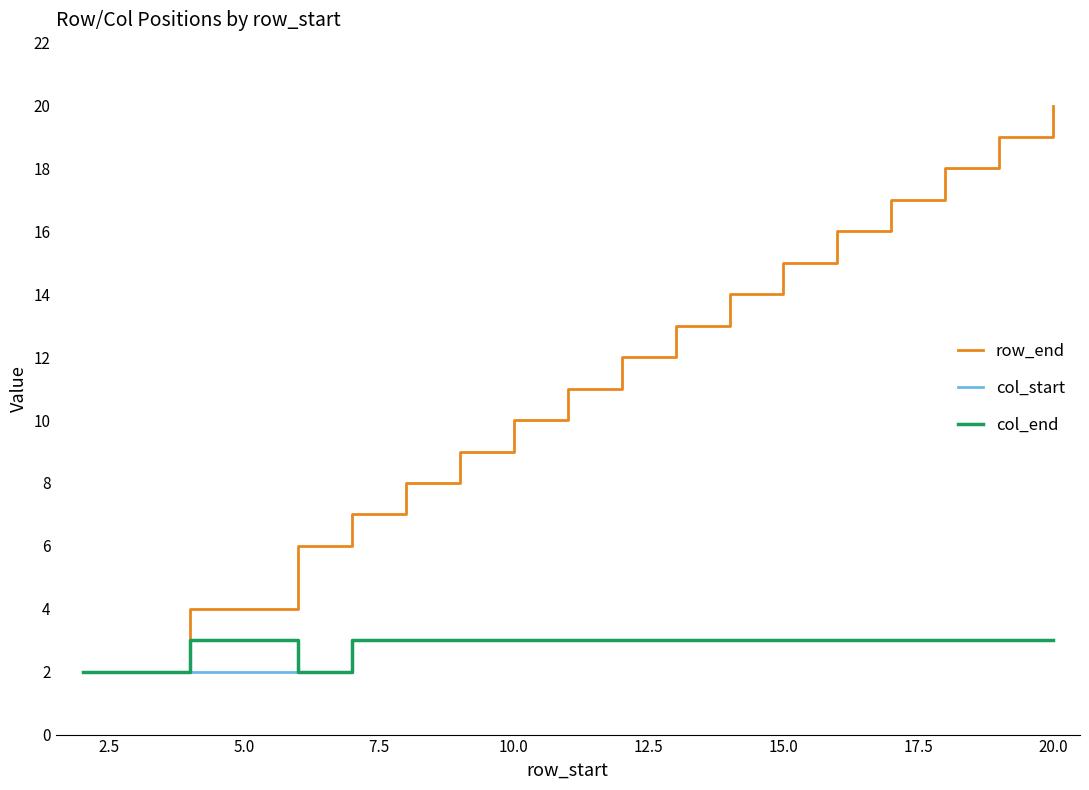

What is the maximum value for col_end?

3